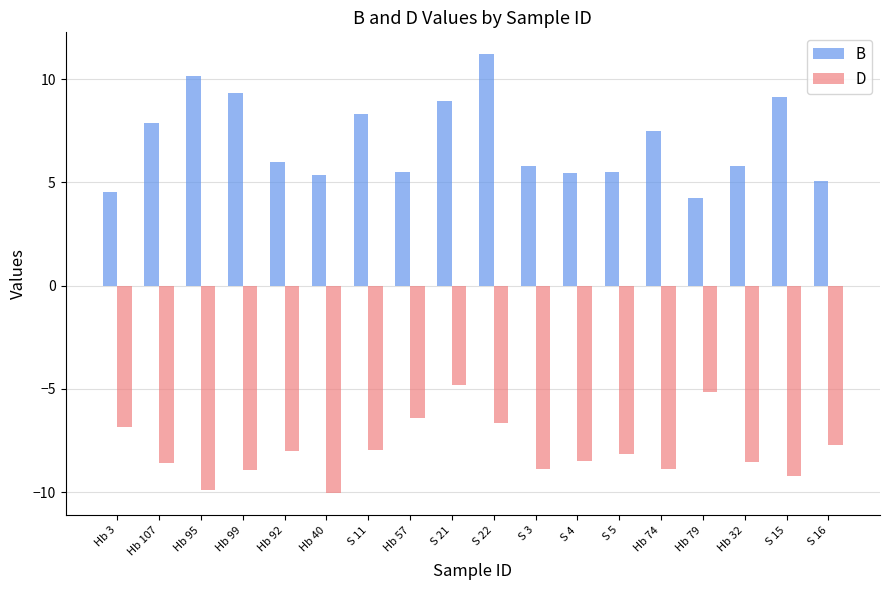

Does the chart contain stacked bars?

No